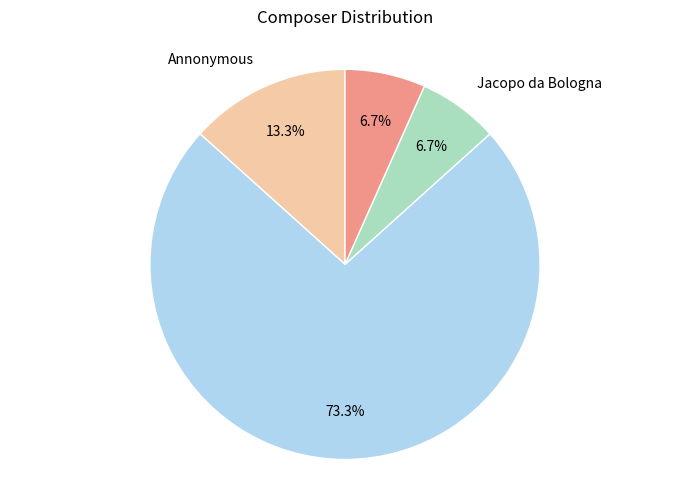

To the nearest percent, what is the average slice percentage?

25%